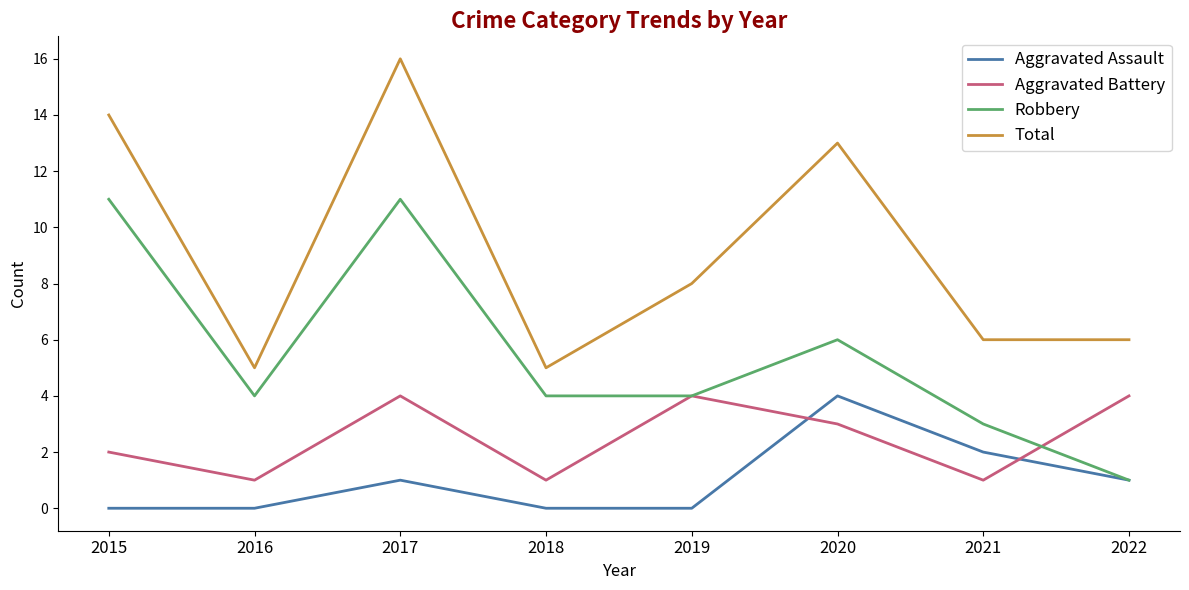

How many distinct data groups are displayed?

4